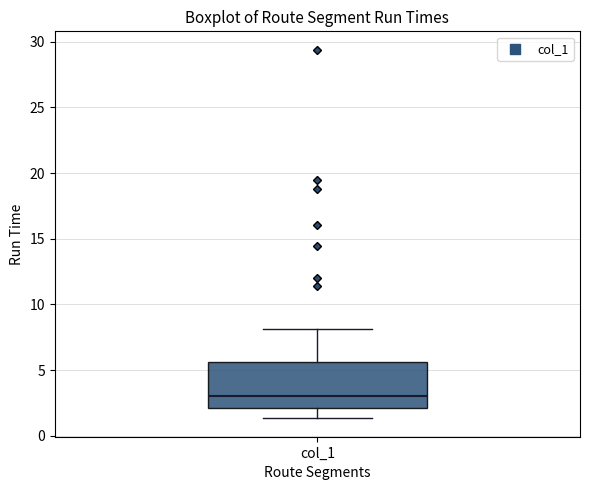

Read this box plot against the y-axis: the position of the median line, the range covered by the box, and the ends of both whiskers. The values are not printed on the chart, so give them approximately, as read against the axis.

median 3.0, box 2.0 to 5.5, whiskers 1.5 to 8.0